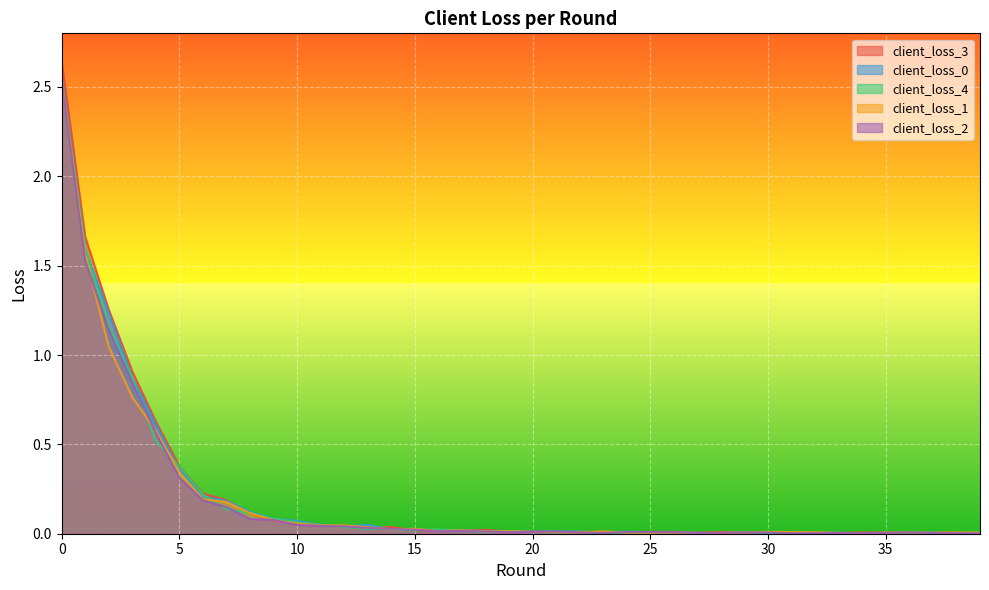

What is the highest value of the client_loss_1 series?

2.5